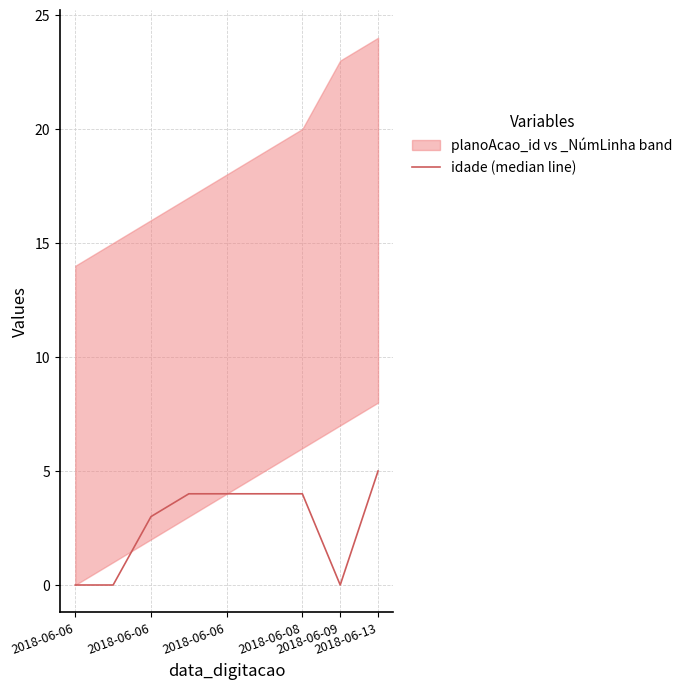

Is it true that the value at 2018-06-13 is 1?

False